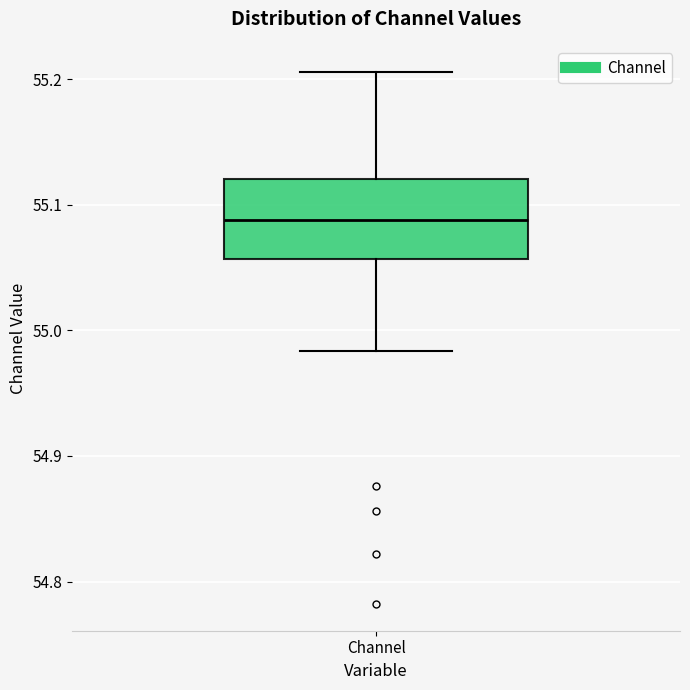

Transcribe this box plot: give where the median line is, the range the box spans, and where the two whiskers end, as read against the y-axis. The values are not printed on the chart, so give them approximately, as read against the axis.

median 55.09, box 55.06 to 55.12, whiskers 54.98 to 55.21